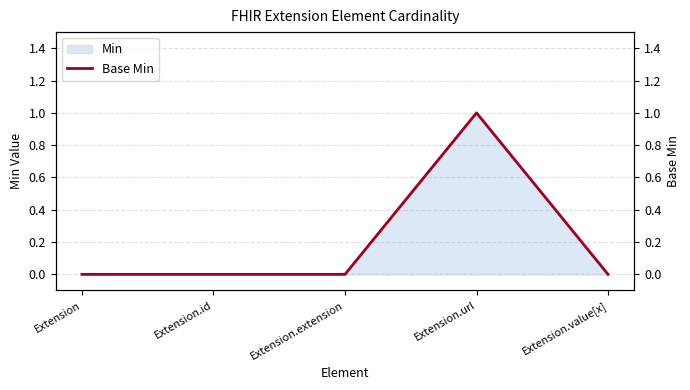

The Min series shows 0 at Extension.value[x]. True or false?

True